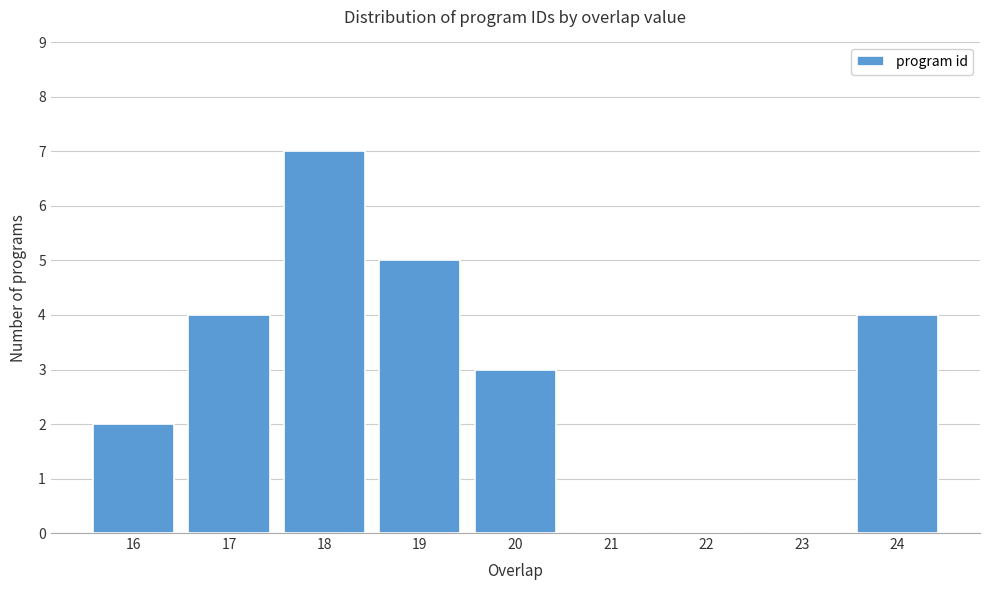

Reading left to right, list every bar in this chart as the range it spans on the x-axis followed by its height. The values are not printed on the chart, so give them approximately, as read against the axis.

15.5 to 16.5: 2
16.5 to 17.5: 4
17.5 to 18.5: 7
18.5 to 19.5: 5
19.5 to 20.5: 3
20.5 to 21.5: 0
21.5 to 22.5: 0
22.5 to 23.5: 0
23.5 to 24.5: 4